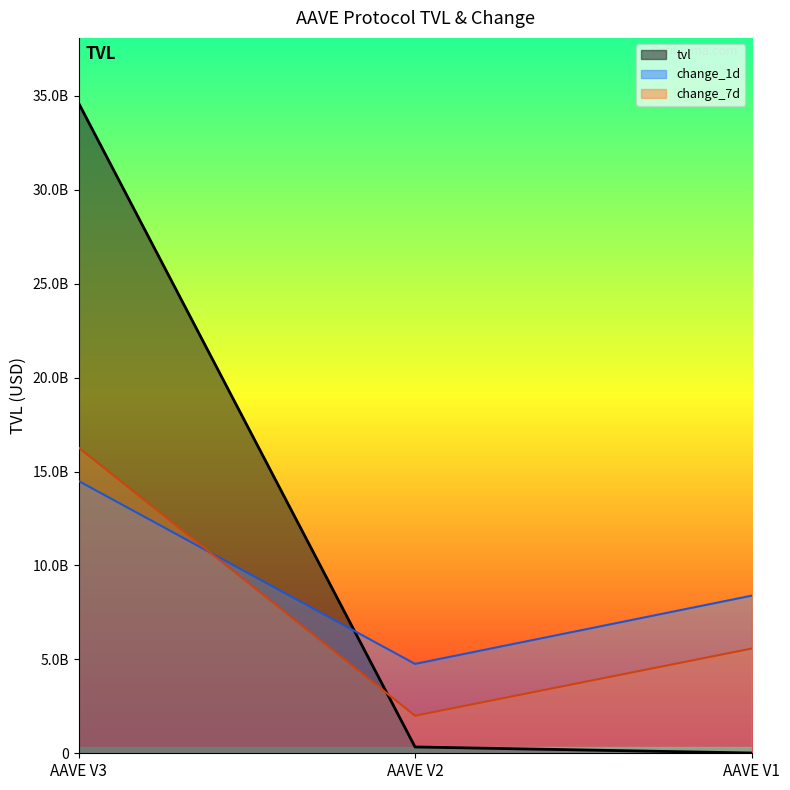

Where does the change_7d series first go above 5574470230?

AAVE V3